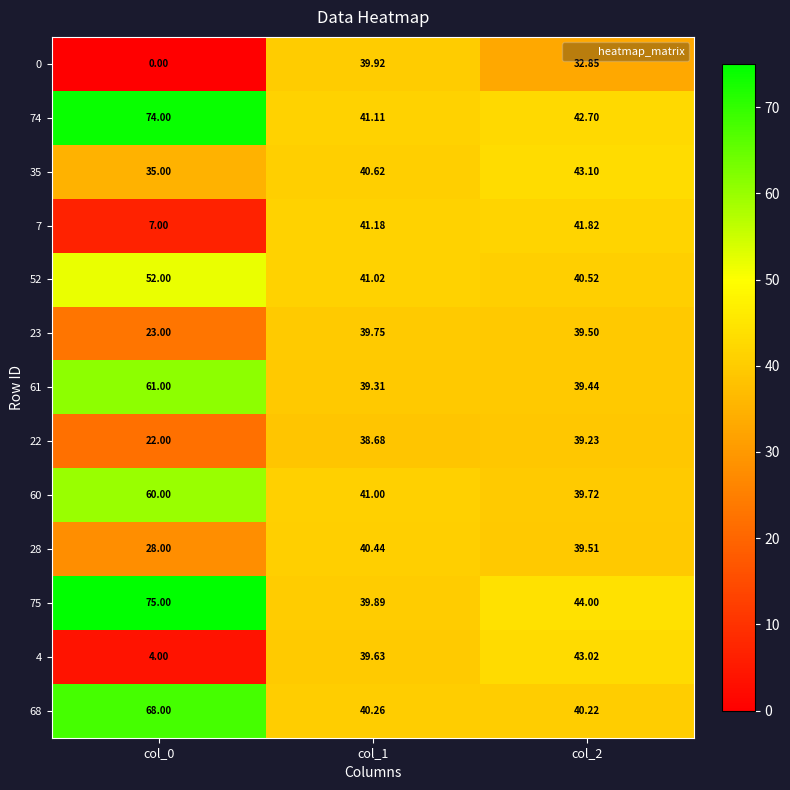

How many values in the 35 series are below 40?

1